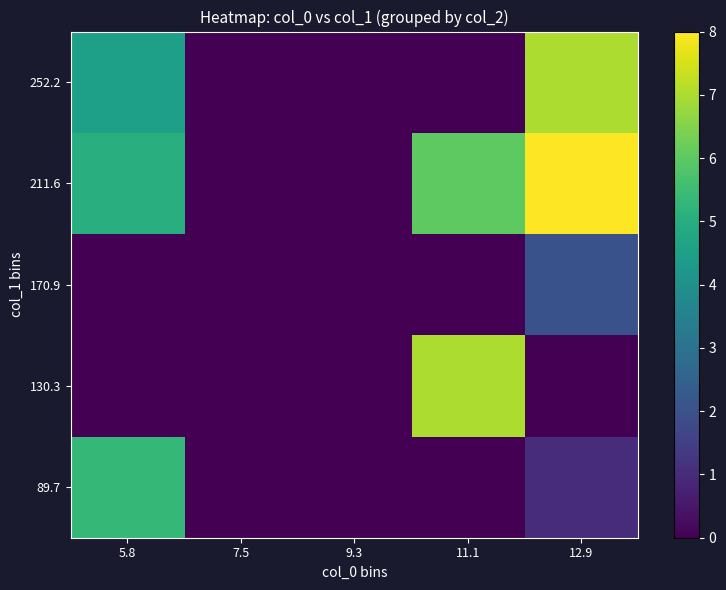

Reading left to right, extract all data points from this chart.

89.7: 5.8=5.3	7.5=0.0	9.3=0.0	11.1=0.0	12.9=1.0
130.3: 5.8=0.0	7.5=0.0	9.3=0.0	11.1=7.0	12.9=0.0
170.9: 5.8=0.0	7.5=0.0	9.3=0.0	11.1=0.0	12.9=2.0
211.6: 5.8=5.0	7.5=0.0	9.3=0.0	11.1=6.0	12.9=8.0
252.2: 5.8=4.5	7.5=0.0	9.3=0.0	11.1=0.0	12.9=7.0